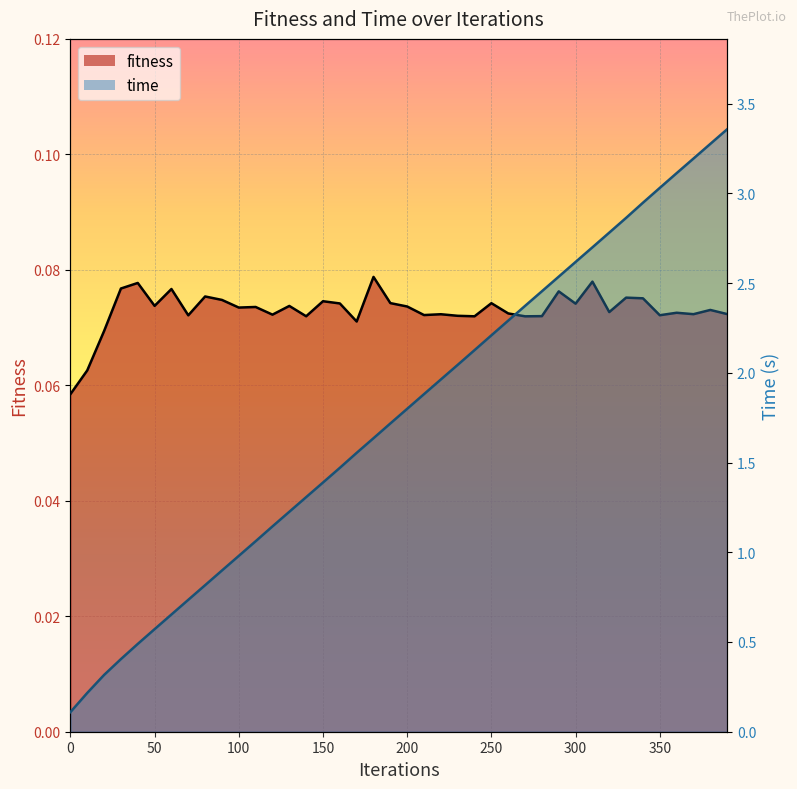

List the labels in order of fitness value, smallest first.

0, 10, 20, 170, 270, 240, 140, 280, 230, 70, 350, 210, 120, 220, 370, 390, 260, 360, 320, 380, 100, 110, 200, 130, 50, 300, 160, 250, 190, 150, 90, 340, 330, 80, 290, 60, 30, 40, 310, 180